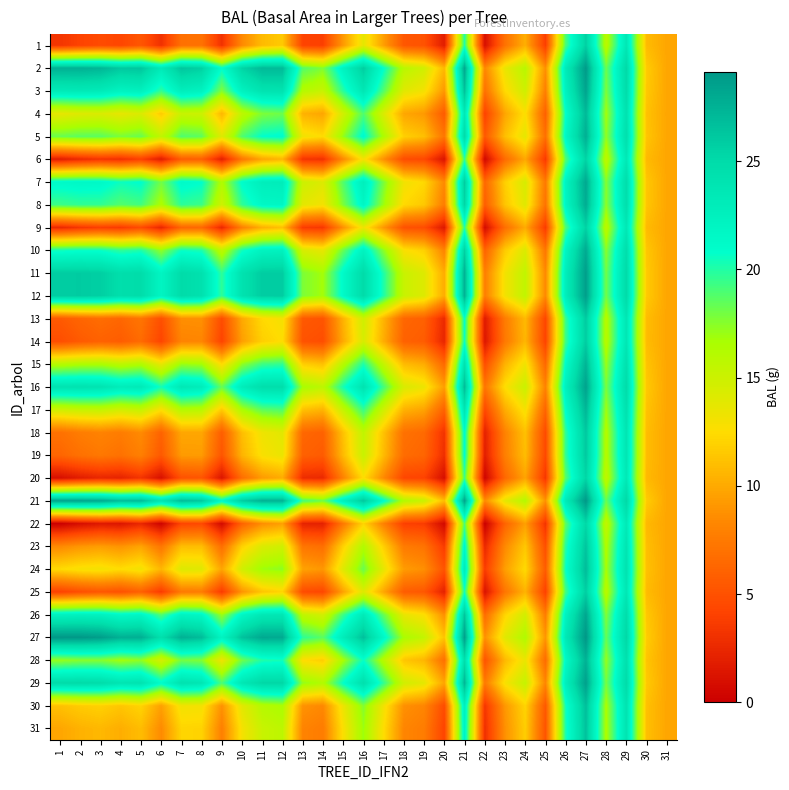

What is the total value across all series at 25?

190.5